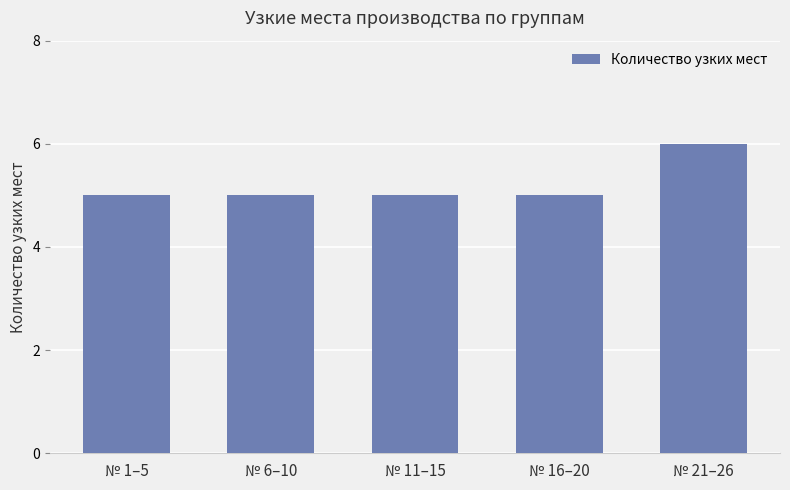

What is the greatest value displayed?

6